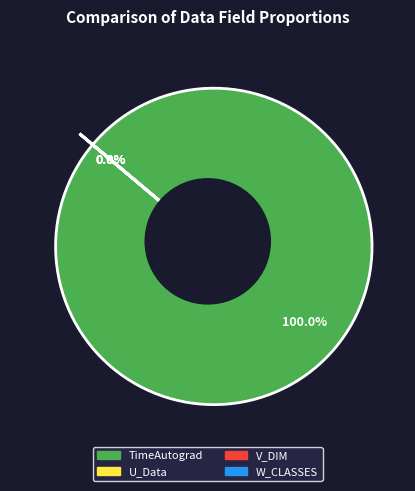

How many slices are in this pie chart?

4